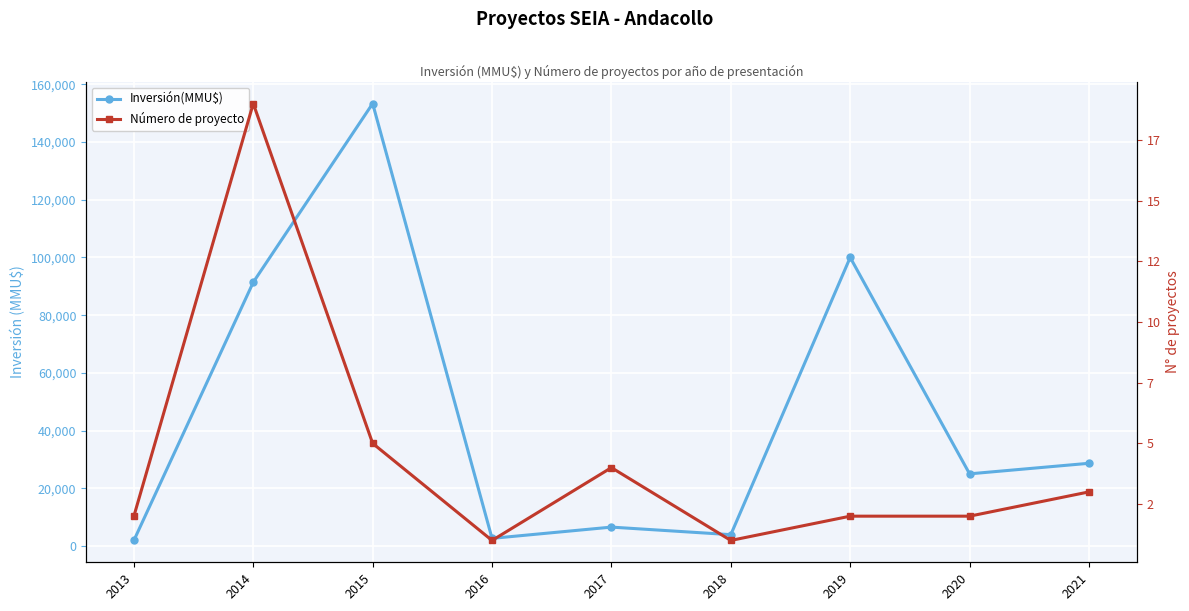

How many data points in Número de proyecto are above 2?

4